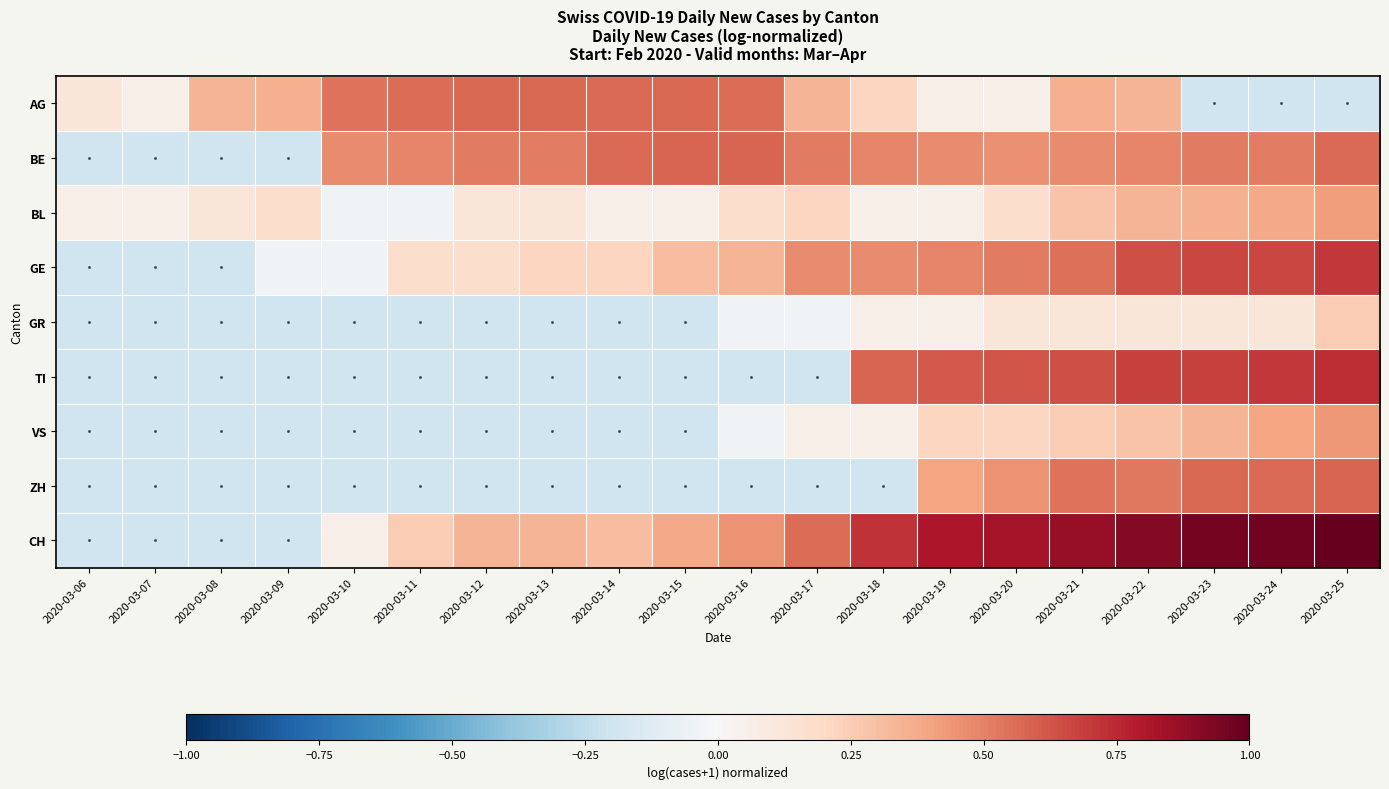

Between 2020-03-14 and 2020-03-20, which series saw the biggest shift?

TI